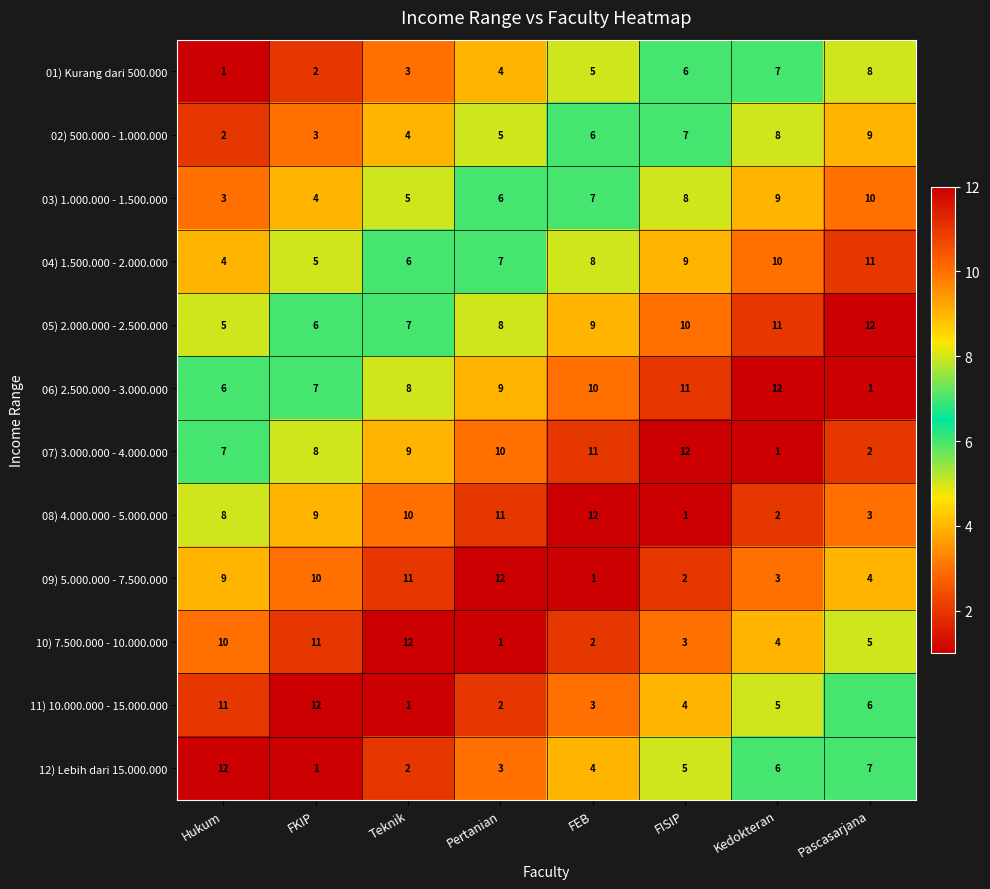

How many series are shown in this chart?

12